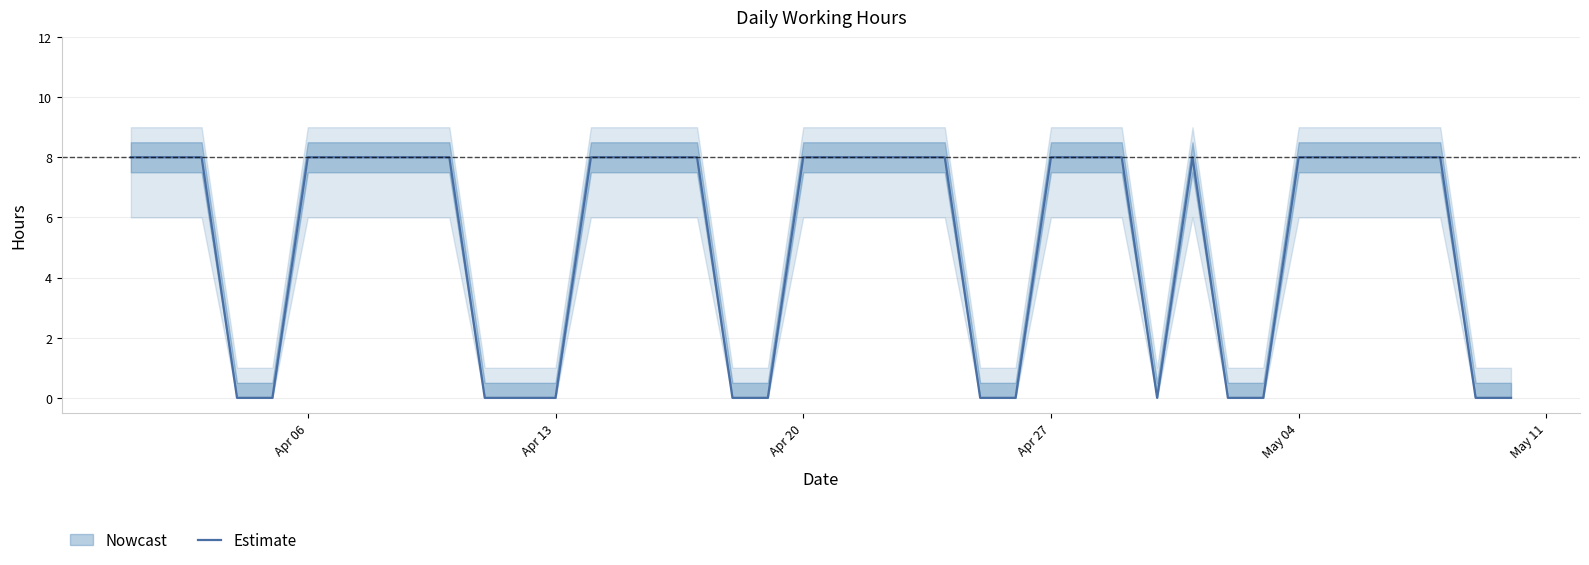

What is the average value?

5